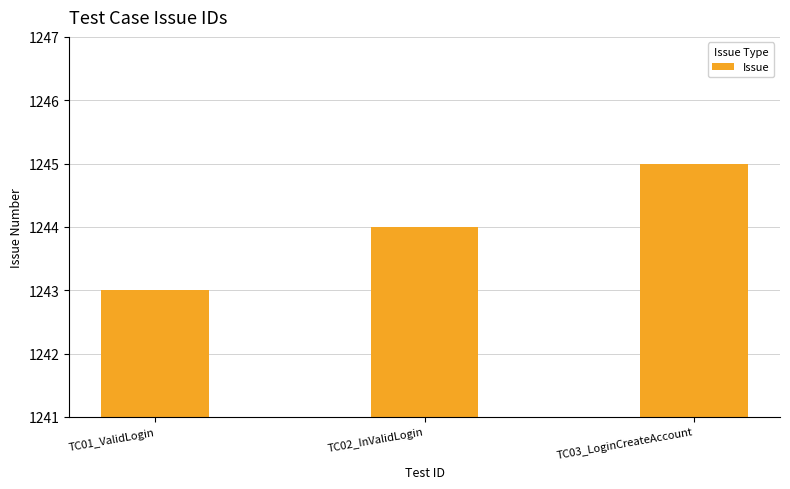

What is the sum of all values?

3732